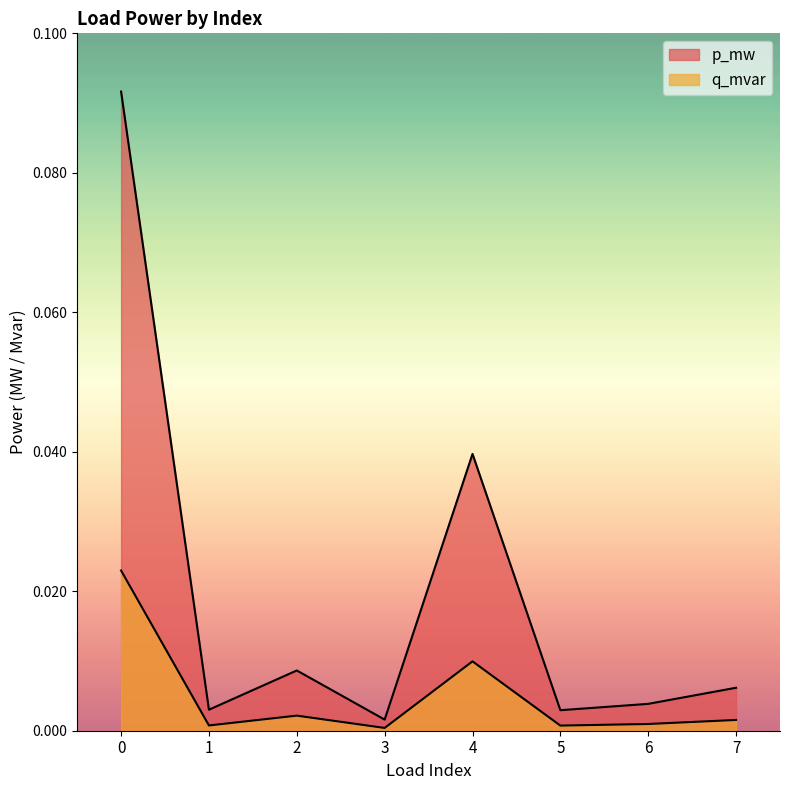

True or false: q_mvar and p_mw cross at least once.

False